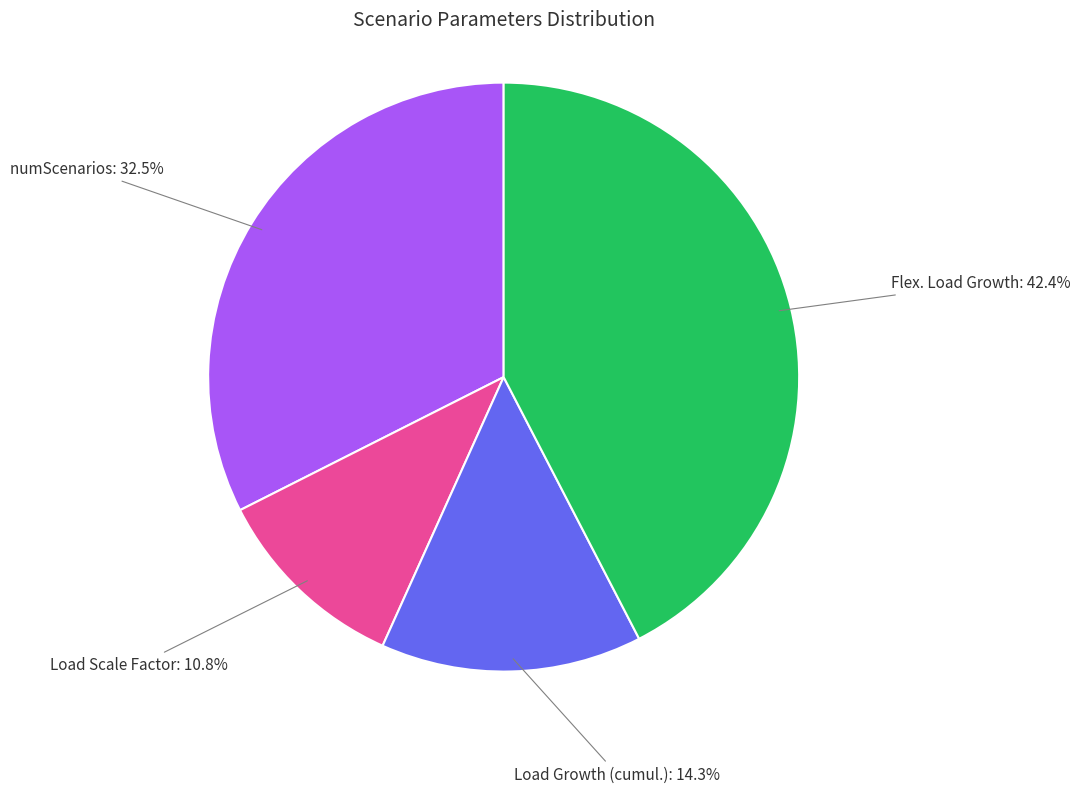

Is there a majority slice in this chart?

No